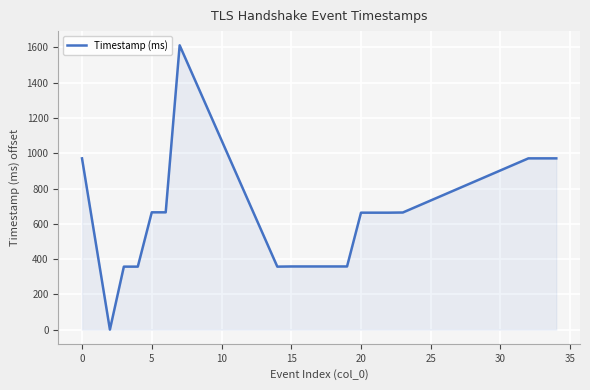

What is the greatest value displayed?

1612